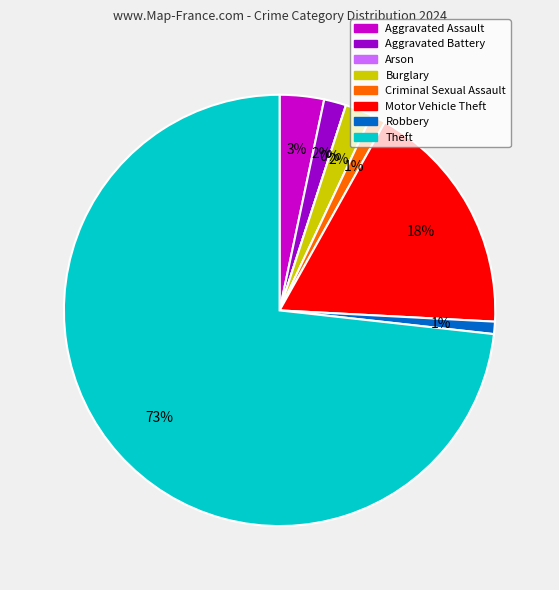

Count the number of slices in the pie.

8